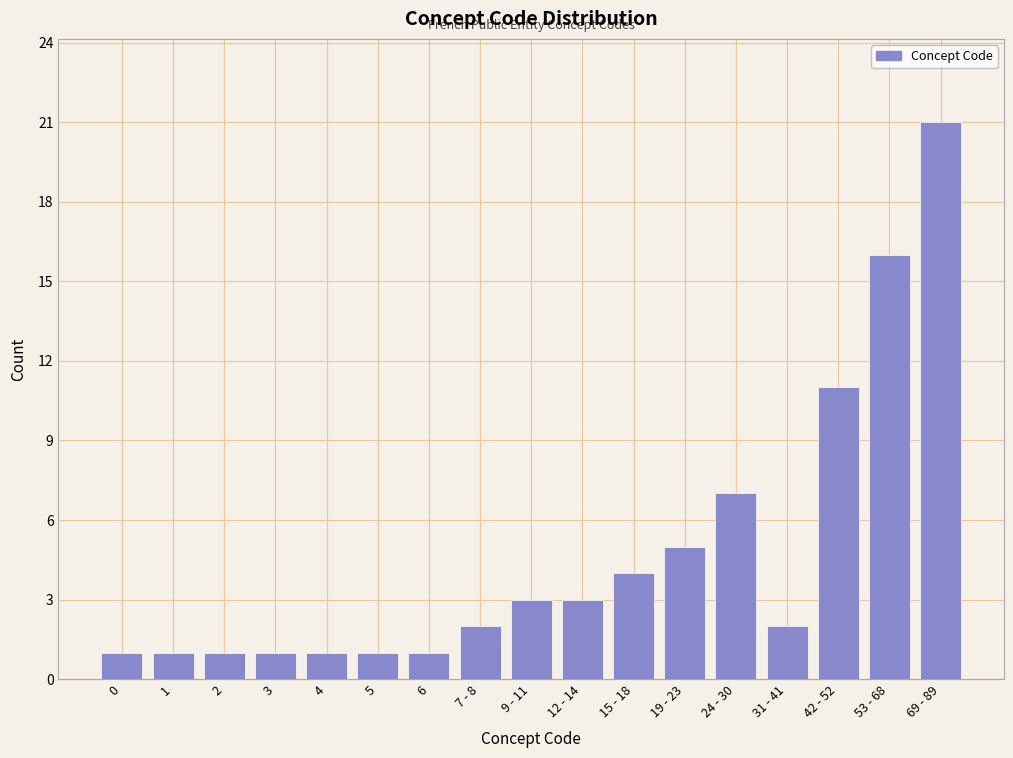

Reading right to left, transcribe all the data shown in this chart.

69 - 89=21	53 - 68=16	42 - 52=11	31 - 41=2	24 - 30=7	19 - 23=5	15 - 18=4	12 - 14=3	9 - 11=3	7 - 8=2	6=1	5=1	4=1	3=1	2=1	1=1	0=1